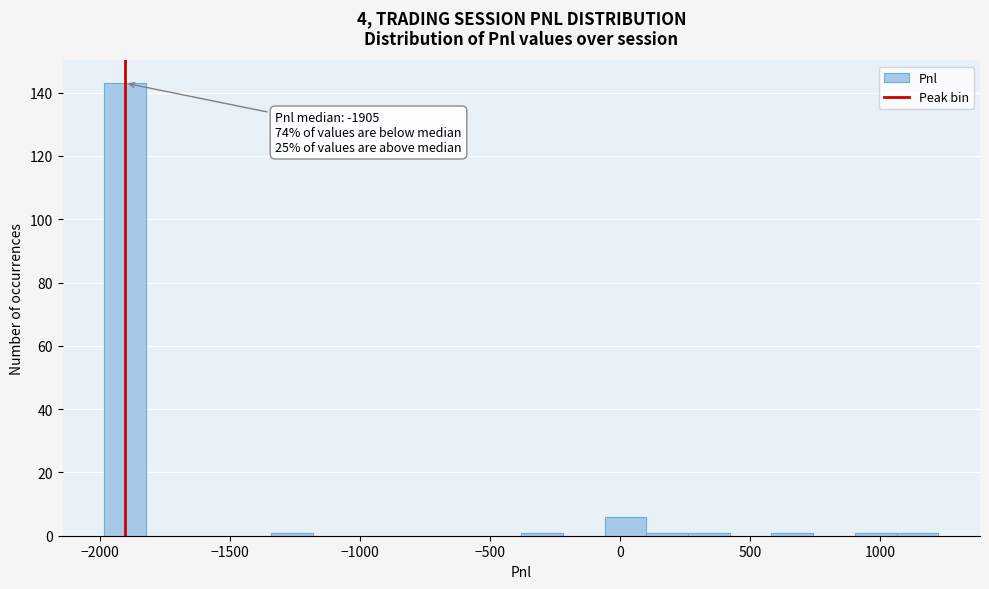

Around what value on the x-axis is the tallest bar? Give the approximate position of its centre, as read against the axis.

-1900